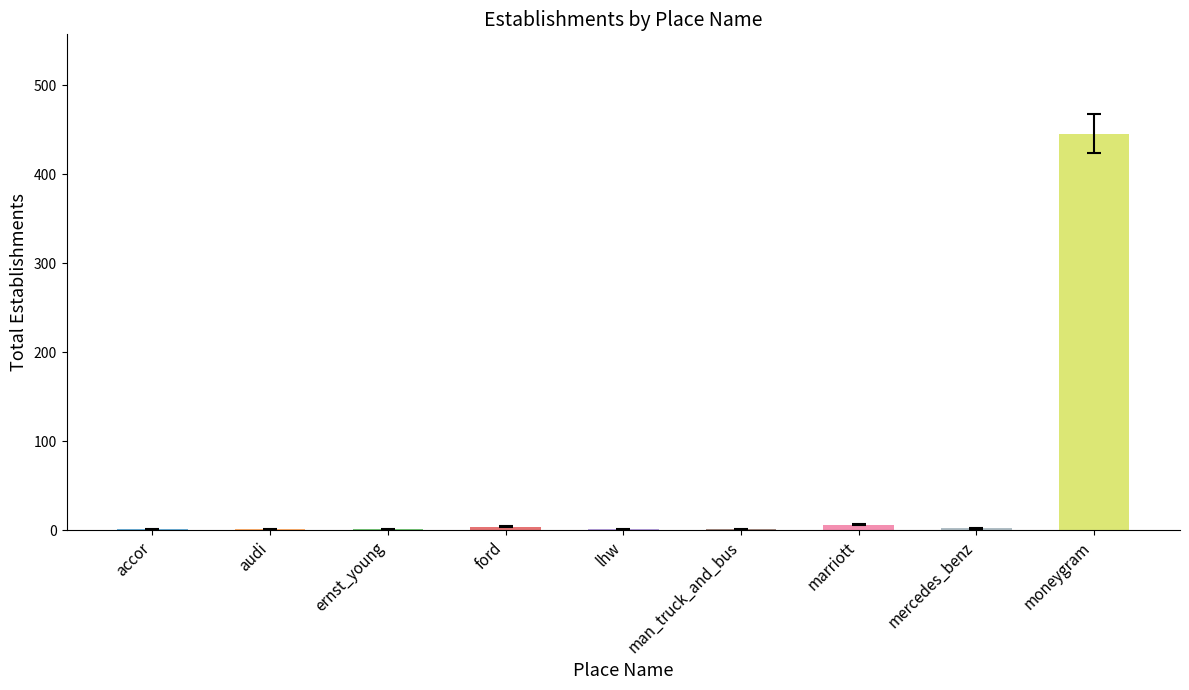

What is the change in value from mercedes_benz to moneygram?

+444